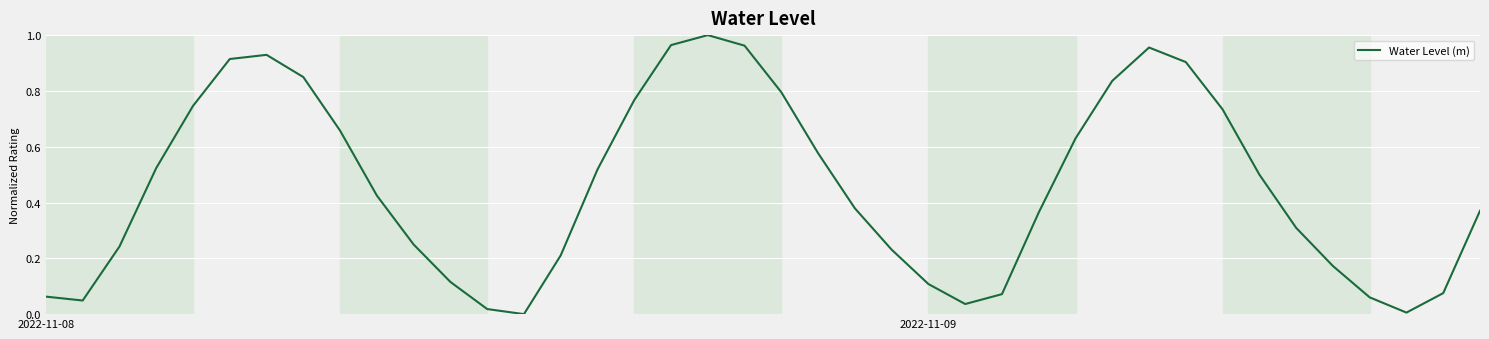

Does the chart have visible grid lines?

Yes